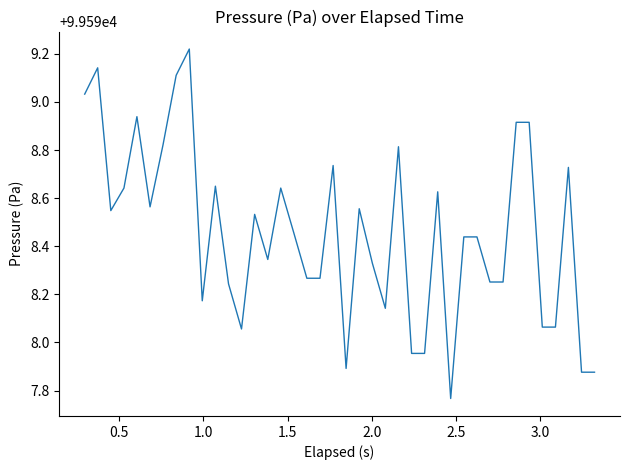

How many distinct data groups are displayed?

1